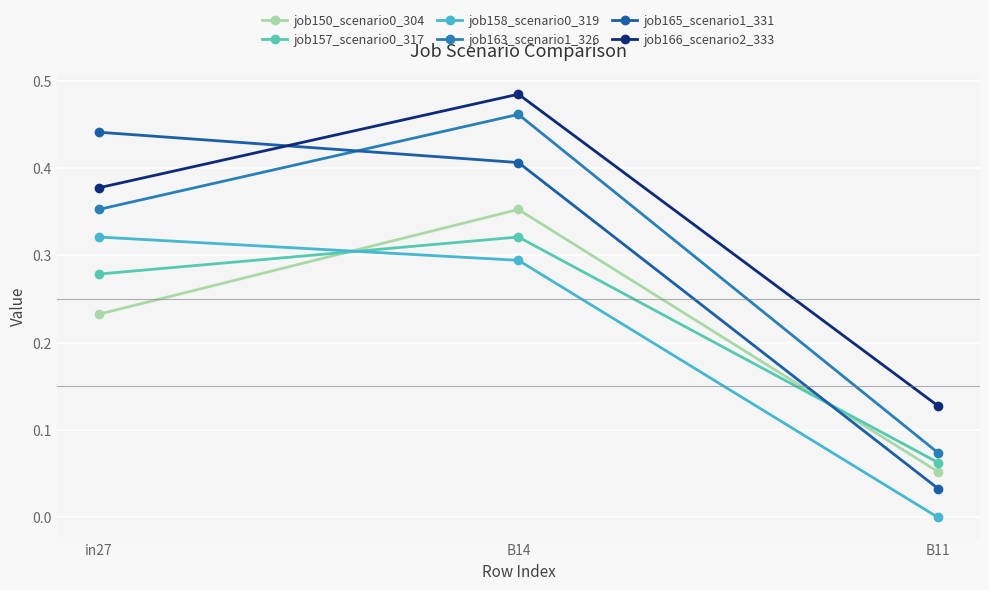

Between in27 and B11, which series saw the biggest shift?

job165_scenario1_331